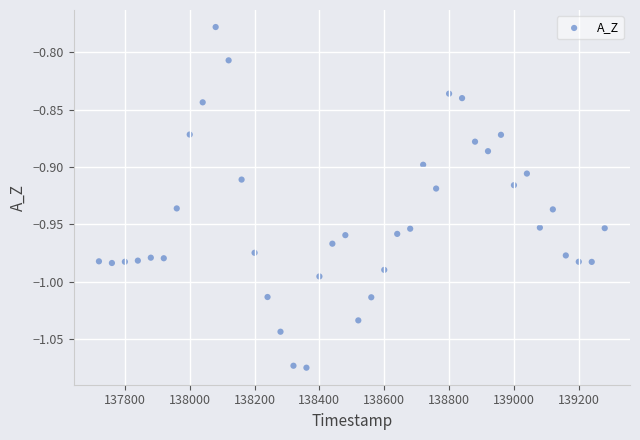

What is the range of X values (max minus min)?

1560.0